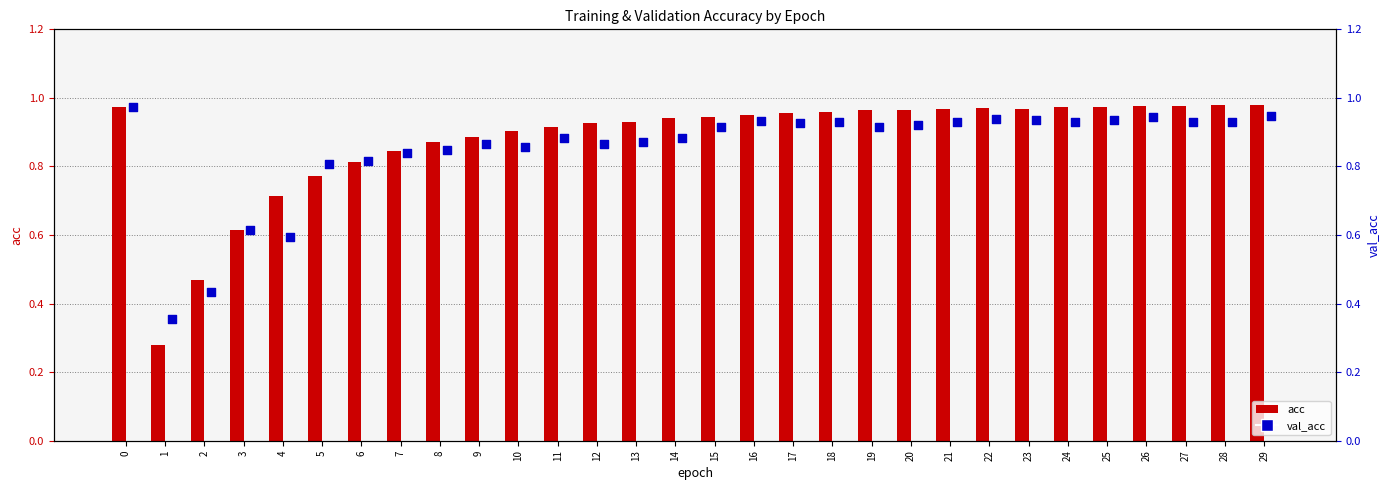

Which series has the largest total across all categories?

acc